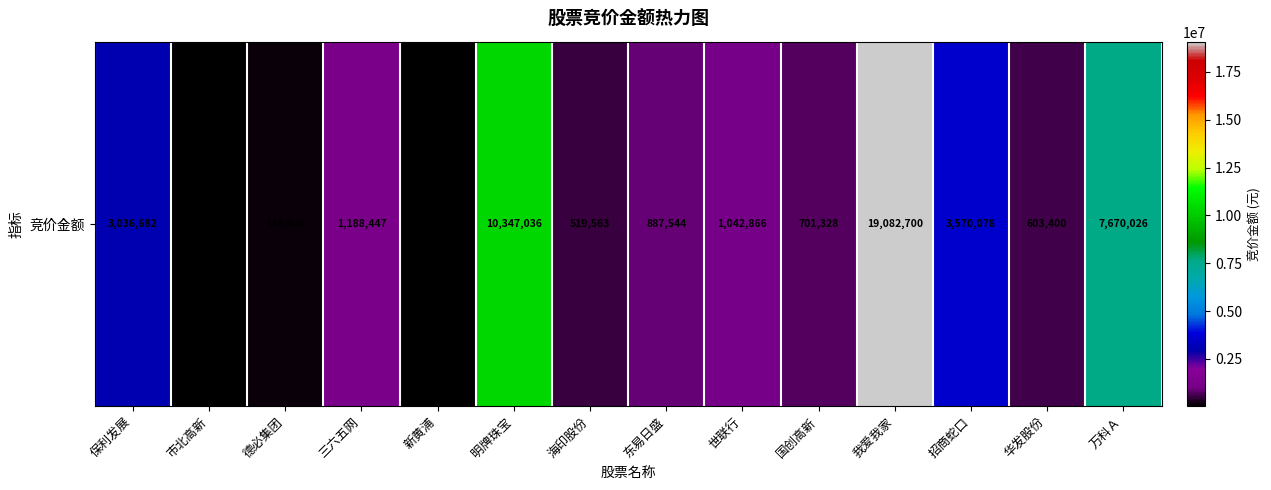

Which has a higher value, 三六五网 or 招商蛇口?

招商蛇口